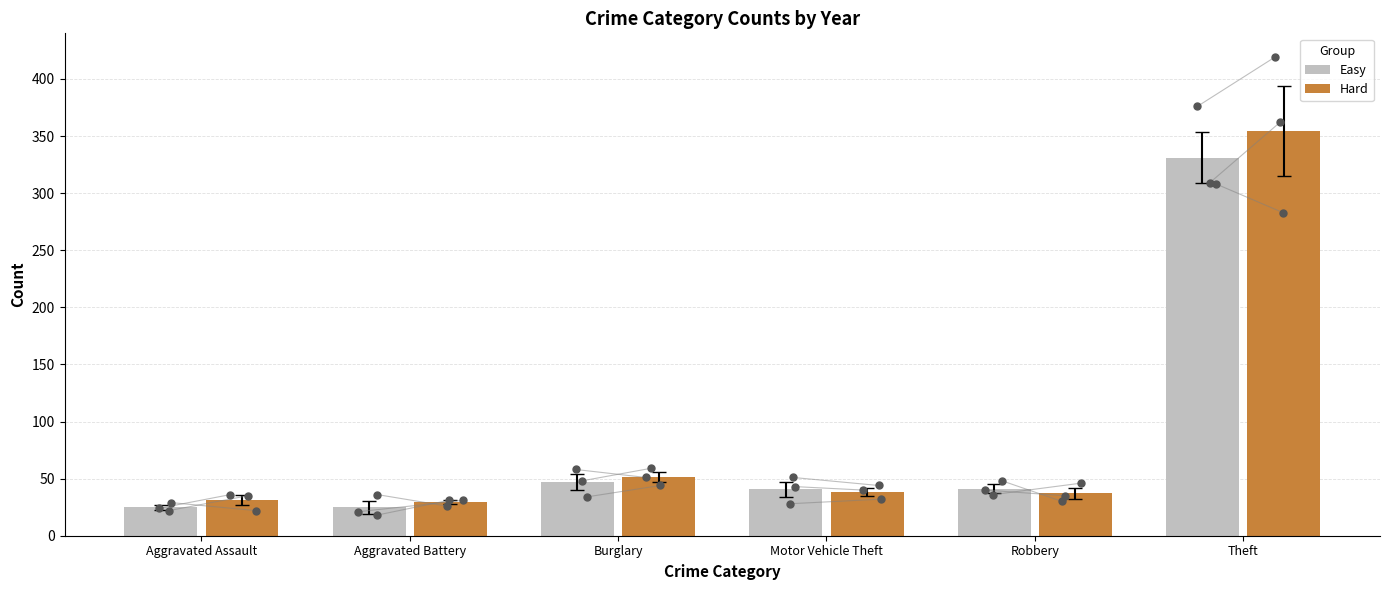

At which category is the sum across all series the highest?

Theft